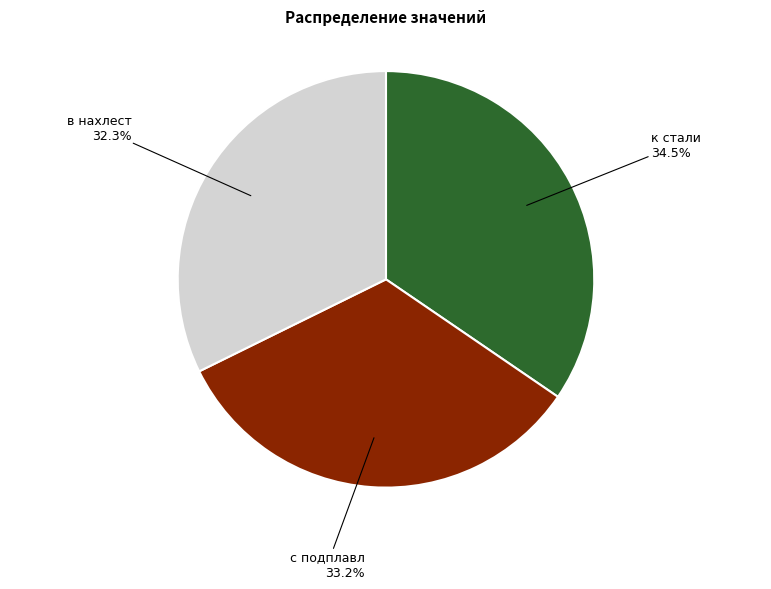

Is there a majority slice in this chart?

No